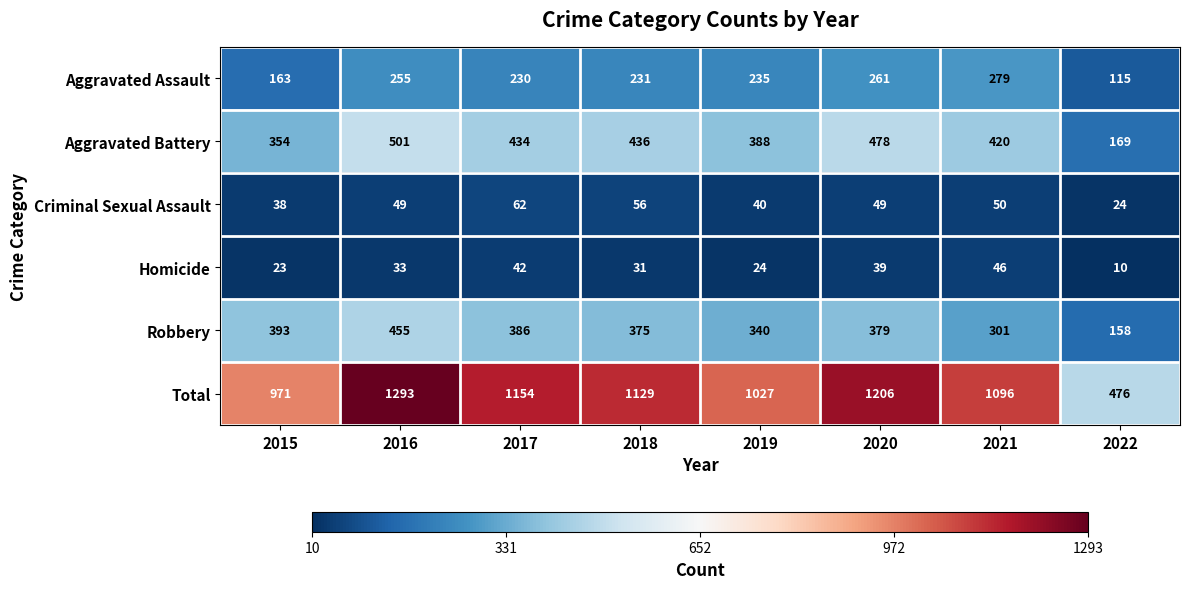

What is the sum of all Homicide values?

248